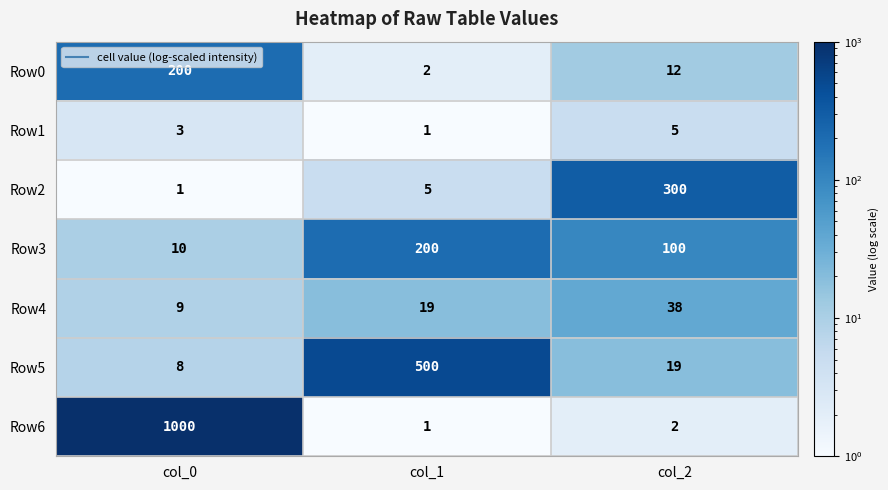

What is the spread (max minus min) of values at col_2?

298